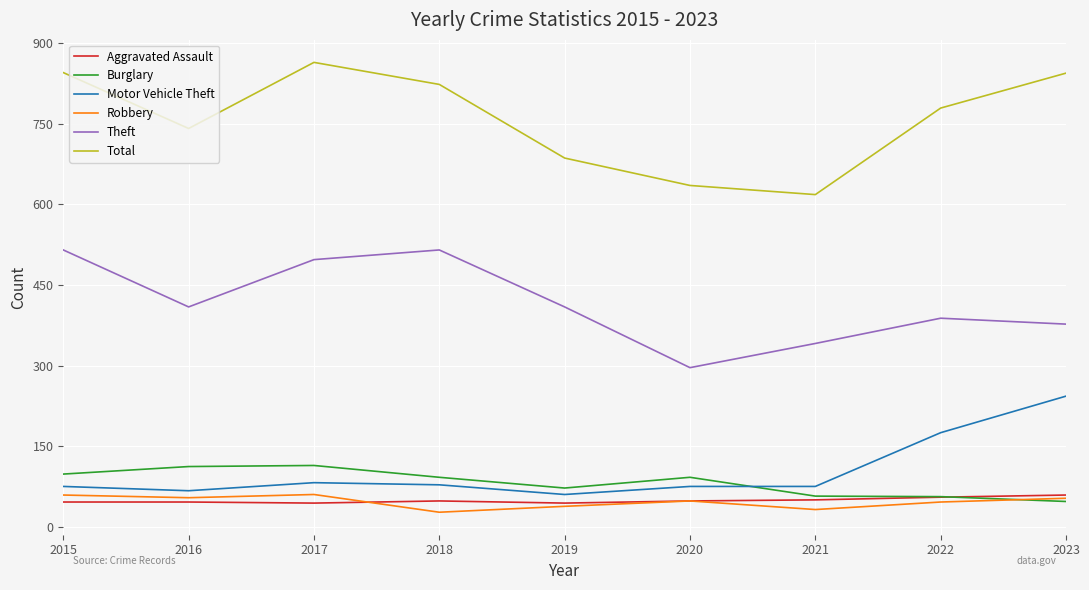

What is the total value across all series at 2021?

1173